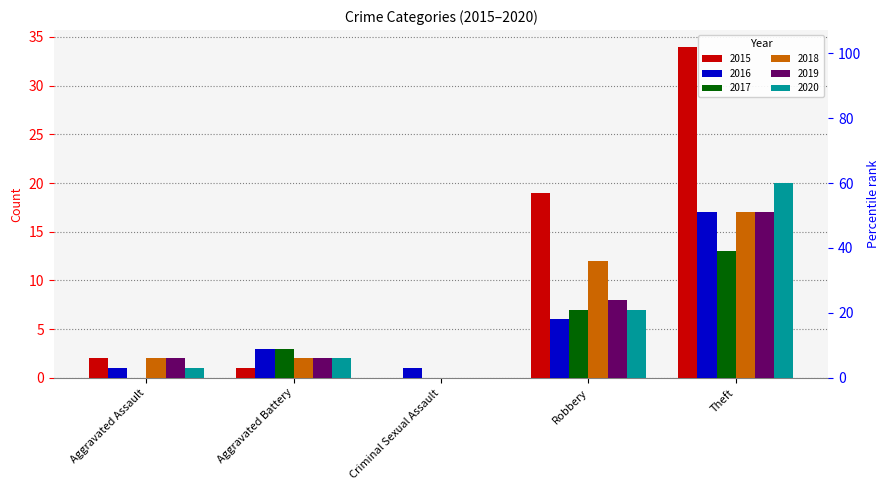

Does the chart contain any negative values?

No